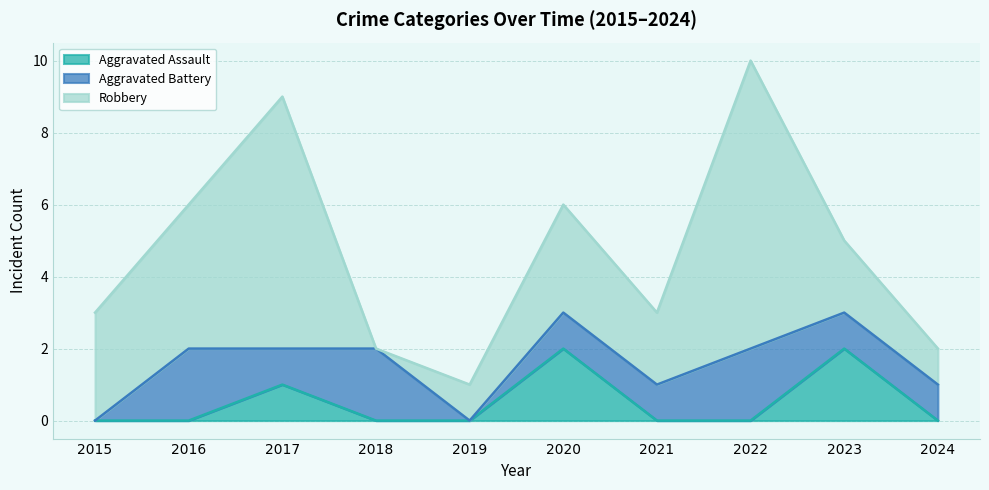

True or false: Robbery and Aggravated Assault cross at least once.

False